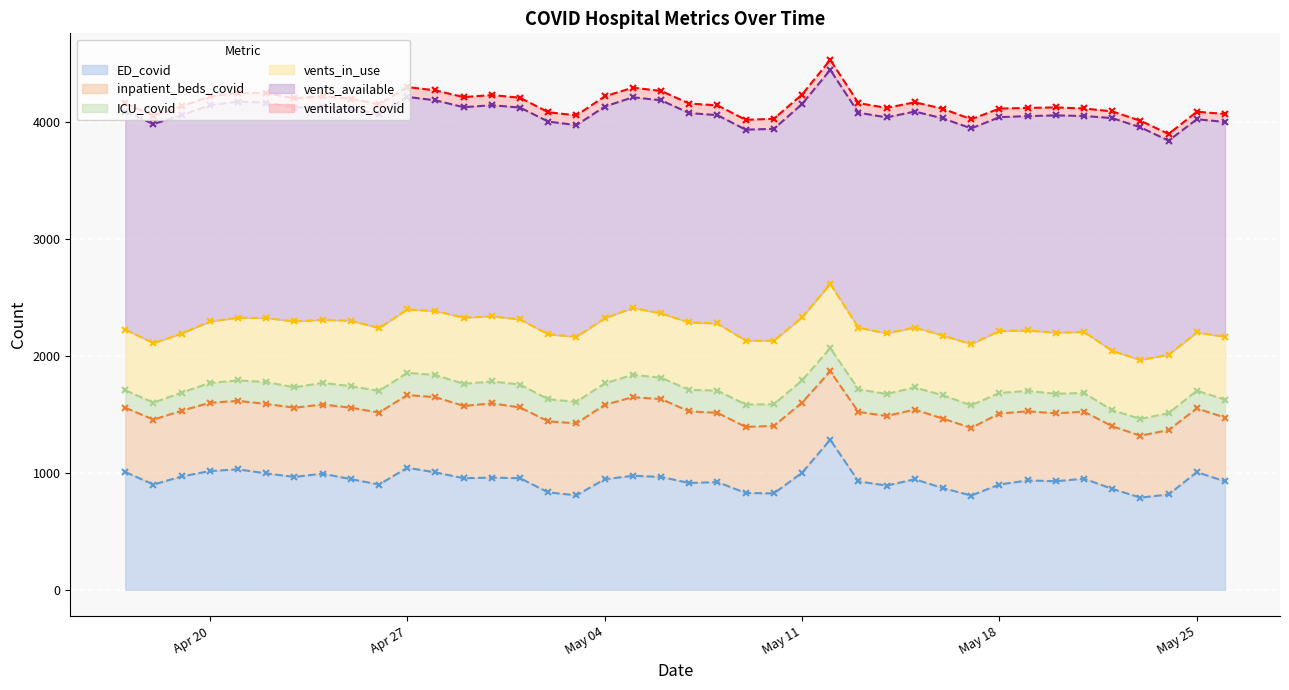

Reading left to right, what are all the values shown in this chart?

ED_covid: 2021-04-17=1007	2021-04-18=900	2021-04-19=969	2021-04-20=1015	2021-04-21=1030	2021-04-22=995	2021-04-23=965	2021-04-24=993	2021-04-25=946	2021-04-26=900	2021-04-27=1043	2021-04-28=1004	2021-04-29=954	2021-04-30=959	2021-05-01=954	2021-05-02=833	2021-05-03=808	2021-05-04=945	2021-05-05=975	2021-05-06=965	2021-05-07=913	2021-05-08=921	2021-05-09=828	2021-05-10=824	2021-05-11=1001	2021-05-12=1283	2021-05-13=927	2021-05-14=891	2021-05-15=945	2021-05-16=869	2021-05-17=806	2021-05-18=900	2021-05-19=935	2021-05-20=928	2021-05-21=950	2021-05-22=863	2021-05-23=788	2021-05-24=815	2021-05-25=1006	2021-05-26=927
inpatient_beds_covid: 2021-04-17=549	2021-04-18=555	2021-04-19=562	2021-04-20=584	2021-04-21=585	2021-04-22=594	2021-04-23=592	2021-04-24=591	2021-04-25=611	2021-04-26=615	2021-04-27=622	2021-04-28=643	2021-04-29=618	2021-04-30=635	2021-05-01=605	2021-05-02=607	2021-05-03=615	2021-05-04=636	2021-05-05=672	2021-05-06=666	2021-05-07=612	2021-05-08=592	2021-05-09=565	2021-05-10=577	2021-05-11=599	2021-05-12=585	2021-05-13=594	2021-05-14=595	2021-05-15=596	2021-05-16=594	2021-05-17=578	2021-05-18=607	2021-05-19=591	2021-05-20=581	2021-05-21=573	2021-05-22=535	2021-05-23=529	2021-05-24=551	2021-05-25=545	2021-05-26=545
ICU_covid: 2021-04-17=150	2021-04-18=145	2021-04-19=155	2021-04-20=169	2021-04-21=175	2021-04-22=187	2021-04-23=174	2021-04-24=185	2021-04-25=184	2021-04-26=185	2021-04-27=190	2021-04-28=189	2021-04-29=189	2021-04-30=187	2021-05-01=196	2021-05-02=189	2021-05-03=184	2021-05-04=183	2021-05-05=191	2021-05-06=182	2021-05-07=184	2021-05-08=190	2021-05-09=191	2021-05-10=185	2021-05-11=190	2021-05-12=198	2021-05-13=193	2021-05-14=188	2021-05-15=189	2021-05-16=199	2021-05-17=193	2021-05-18=176	2021-05-19=174	2021-05-20=167	2021-05-21=160	2021-05-22=137	2021-05-23=144	2021-05-24=144	2021-05-25=151	2021-05-26=154
vents_in_use: 2021-04-17=519	2021-04-18=509	2021-04-19=505	2021-04-20=526	2021-04-21=536	2021-04-22=547	2021-04-23=564	2021-04-24=539	2021-04-25=560	2021-04-26=538	2021-04-27=542	2021-04-28=547	2021-04-29=566	2021-04-30=557	2021-05-01=557	2021-05-02=555	2021-05-03=556	2021-05-04=557	2021-05-05=572	2021-05-06=550	2021-05-07=577	2021-05-08=574	2021-05-09=546	2021-05-10=544	2021-05-11=540	2021-05-12=549	2021-05-13=526	2021-05-14=519	2021-05-15=512	2021-05-16=511	2021-05-17=524	2021-05-18=530	2021-05-19=517	2021-05-20=522	2021-05-21=522	2021-05-22=507	2021-05-23=504	2021-05-24=500	2021-05-25=498	2021-05-26=537
vents_available: 2021-04-17=1863	2021-04-18=1873	2021-04-19=1867	2021-04-20=1849	2021-04-21=1848	2021-04-22=1843	2021-04-23=1827	2021-04-24=1823	2021-04-25=1808	2021-04-26=1834	2021-04-27=1817	2021-04-28=1802	2021-04-29=1799	2021-04-30=1805	2021-05-01=1811	2021-05-02=1819	2021-05-03=1810	2021-05-04=1810	2021-05-05=1801	2021-05-06=1822	2021-05-07=1790	2021-05-08=1781	2021-05-09=1804	2021-05-10=1811	2021-05-11=1823	2021-05-12=1830	2021-05-13=1839	2021-05-14=1846	2021-05-15=1847	2021-05-16=1857	2021-05-17=1844	2021-05-18=1828	2021-05-19=1833	2021-05-20=1858	2021-05-21=1846	2021-05-22=1991	2021-05-23=1989	2021-05-24=1830	2021-05-25=1823	2021-05-26=1837
ventilators_covid: 2021-04-17=70	2021-04-18=73	2021-04-19=76	2021-04-20=76	2021-04-21=75	2021-04-22=82	2021-04-23=79	2021-04-24=90	2021-04-25=91	2021-04-26=78	2021-04-27=84	2021-04-28=85	2021-04-29=86	2021-04-30=87	2021-05-01=84	2021-05-02=80	2021-05-03=83	2021-05-04=87	2021-05-05=82	2021-05-06=80	2021-05-07=81	2021-05-08=84	2021-05-09=84	2021-05-10=86	2021-05-11=81	2021-05-12=86	2021-05-13=82	2021-05-14=81	2021-05-15=79	2021-05-16=82	2021-05-17=78	2021-05-18=73	2021-05-19=70	2021-05-20=68	2021-05-21=64	2021-05-22=57	2021-05-23=56	2021-05-24=57	2021-05-25=64	2021-05-26=68